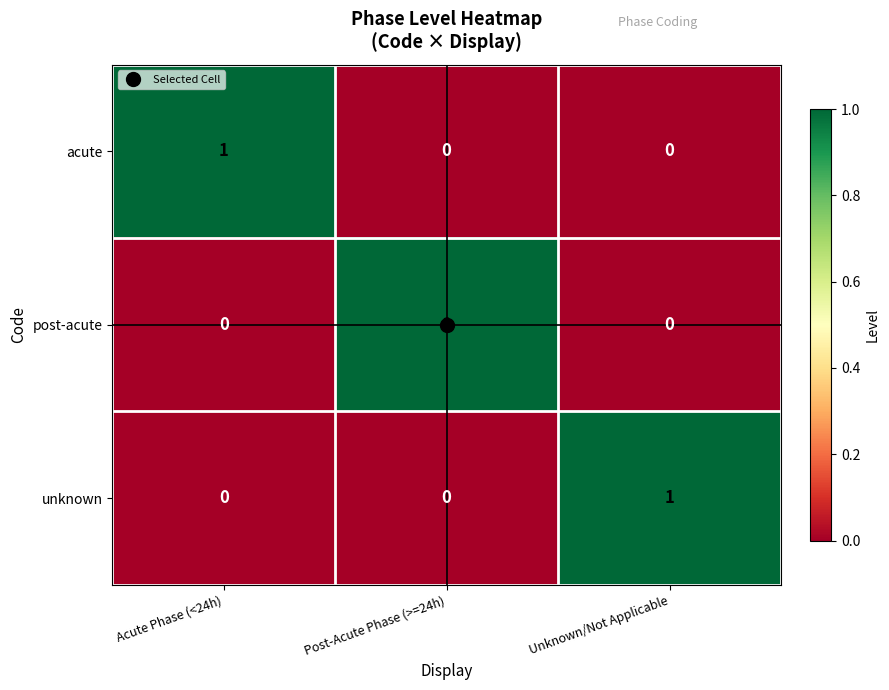

What is the spread (max minus min) of values at Acute Phase (<24h)?

1